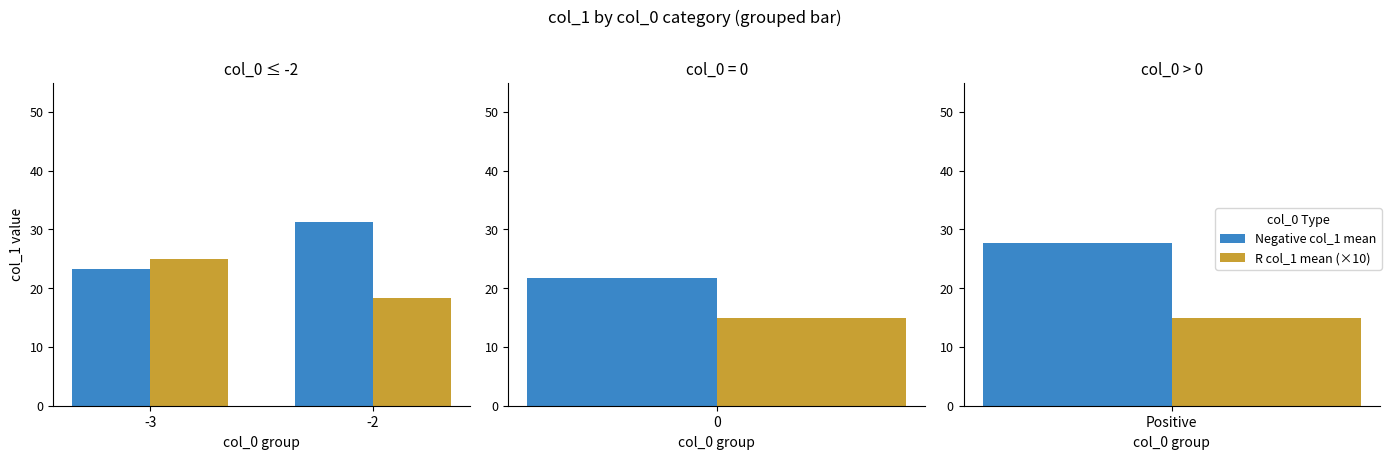

At how many categories does at least one series exceed 20?

2